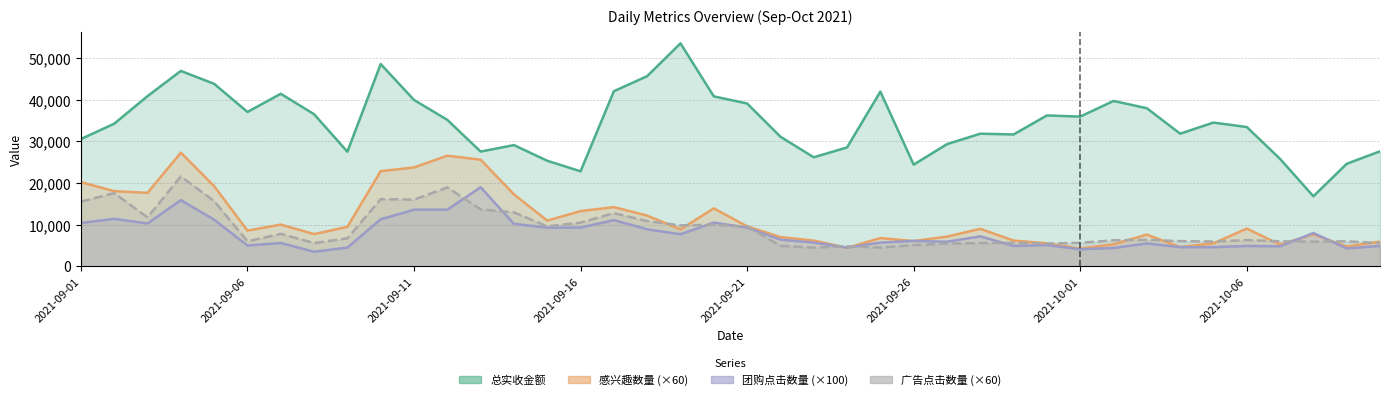

What is the label of the 36th point from the left?

2021-10-06